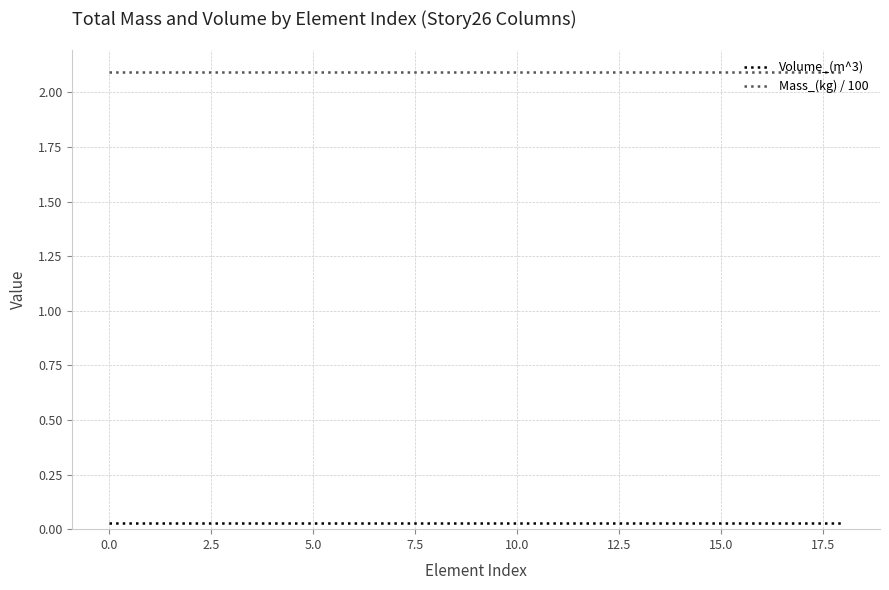

Which series has the largest total across all categories?

Mass_(kg) / 100